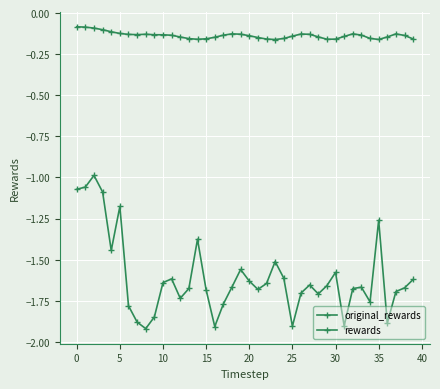

Count the number of data series in this chart.

2